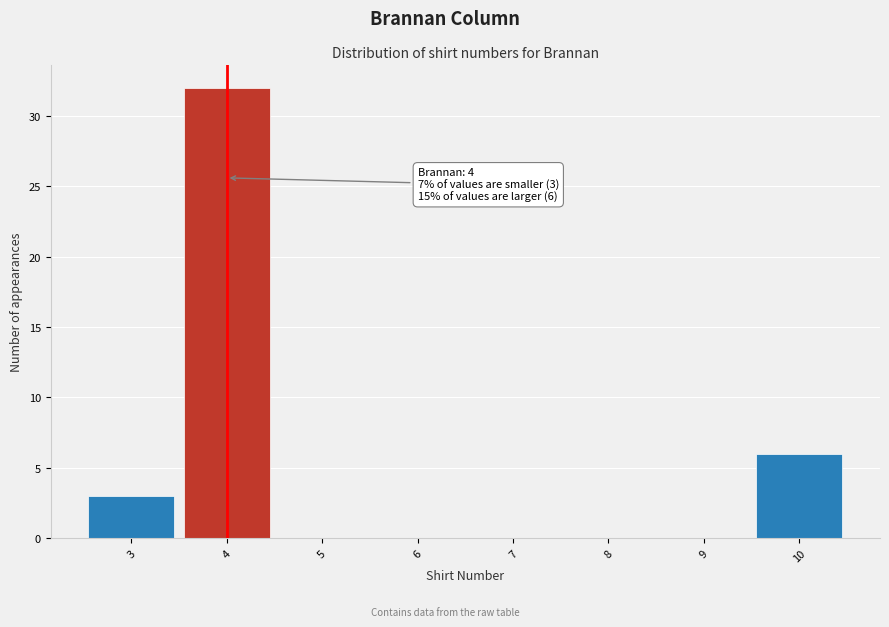

Over which range of the x-axis is the bar tallest?

3.5 to 4.5